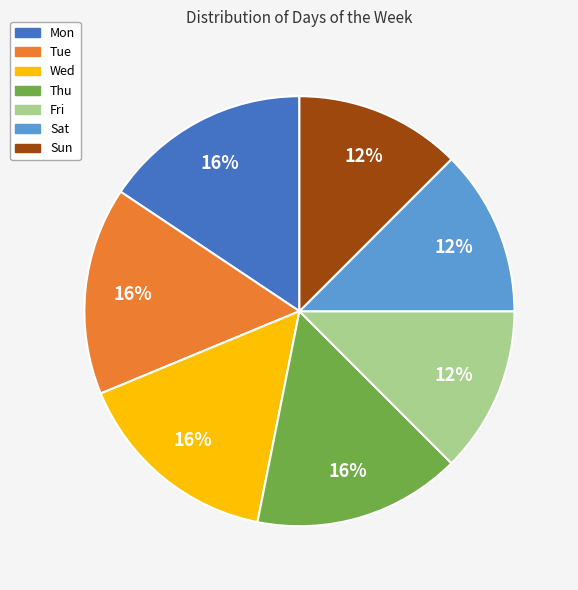

How many segments does this pie chart have?

7